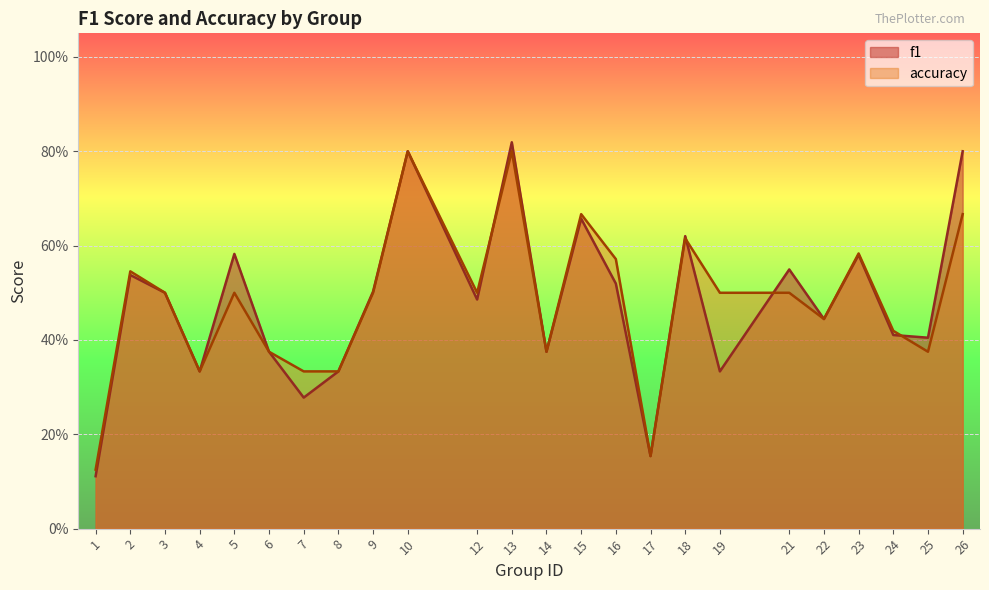

At which category is the sum across all series the highest?

13